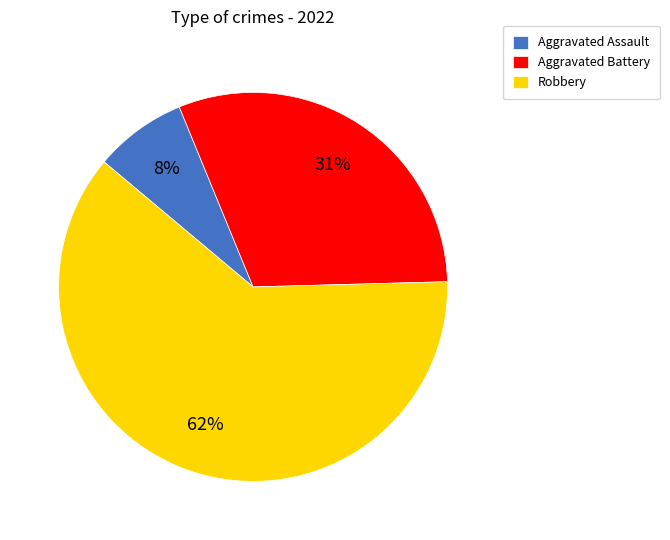

True or false: Aggravated Assault accounts for 8% of the total.

True